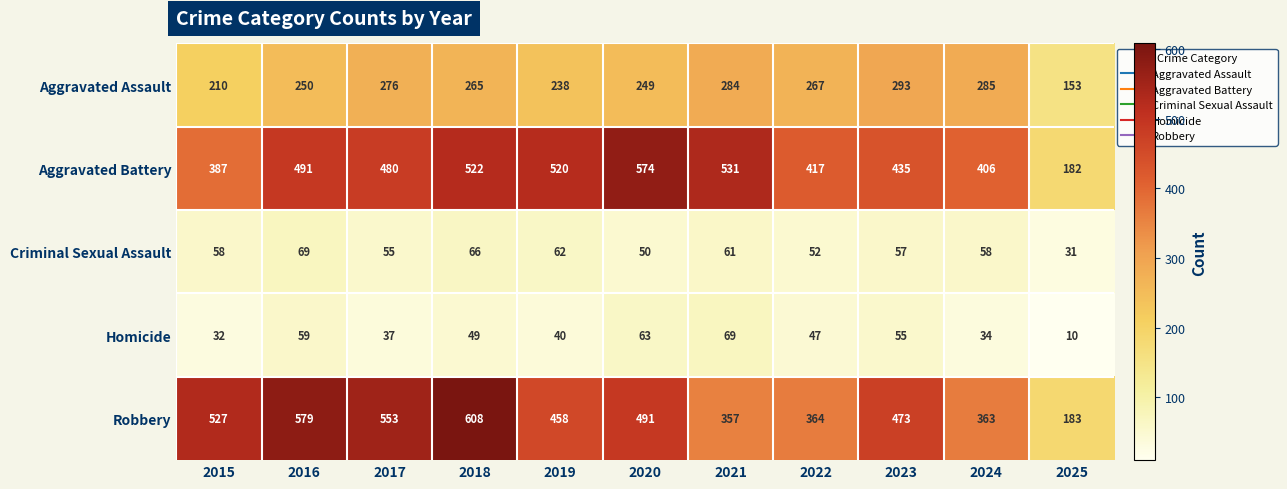

At which label is Homicide closest to 39?

2019